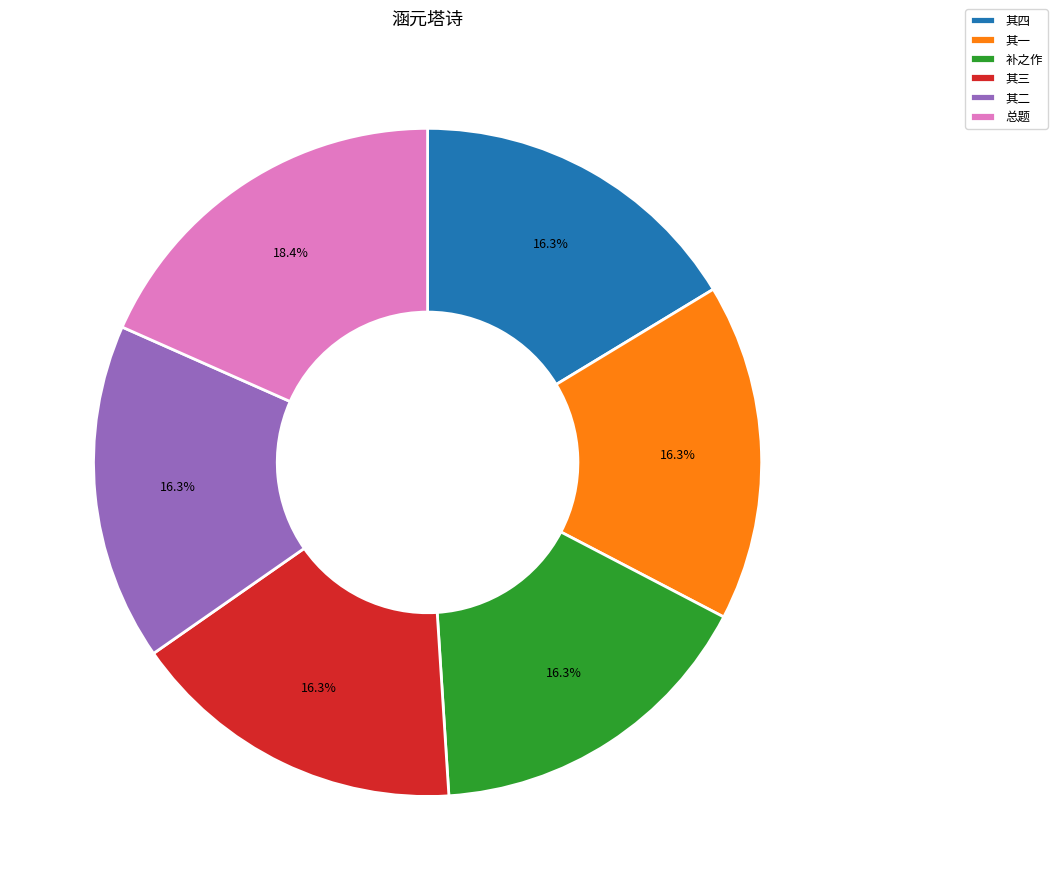

Combined, what portion of the pie is 补之作 and 总题?

34.7%